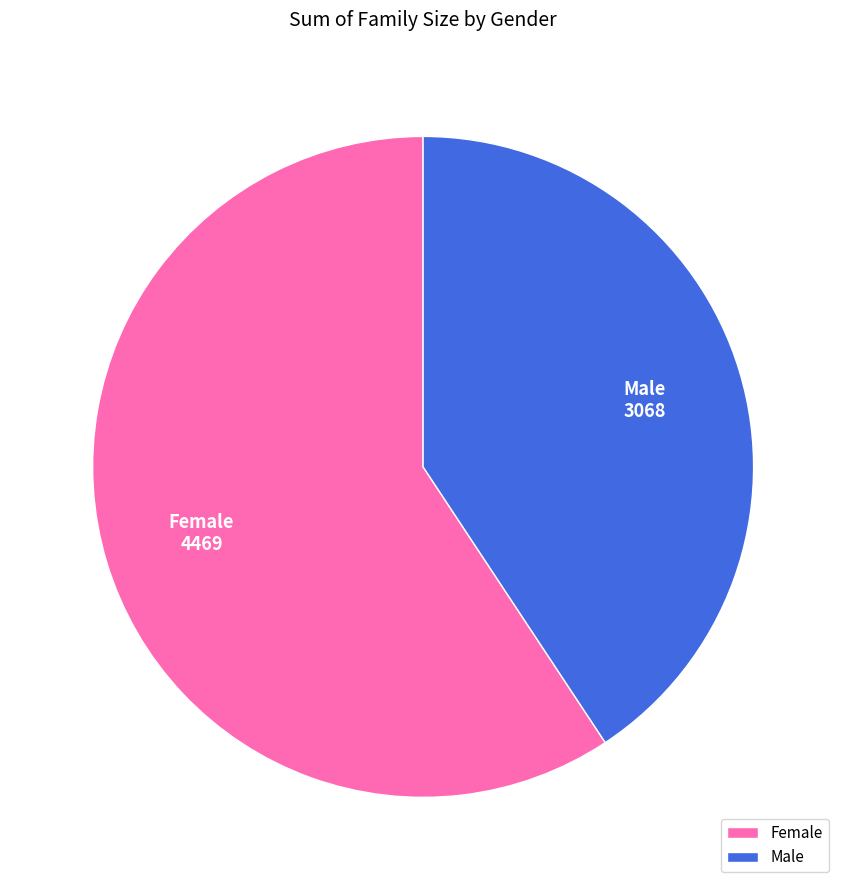

Approximately how many times larger is the value at Female compared to Male?

1.5